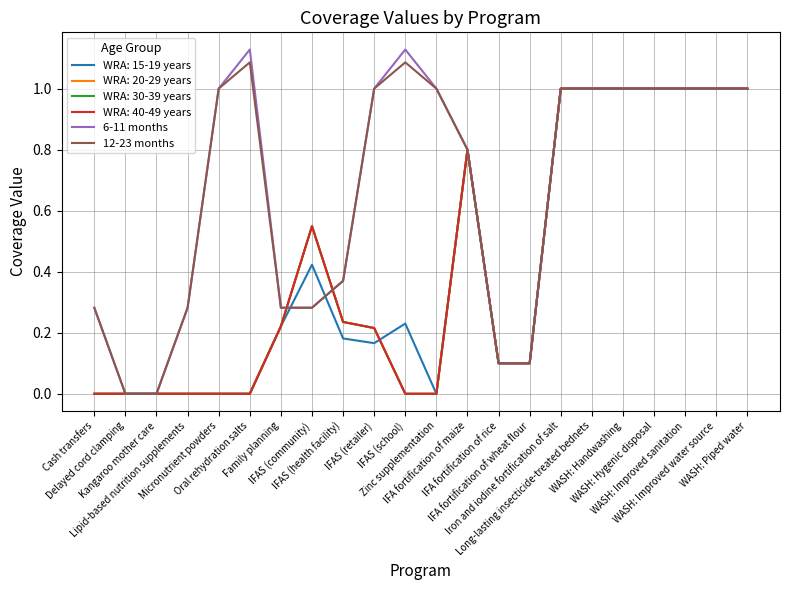

Does the chart have visible grid lines?

Yes